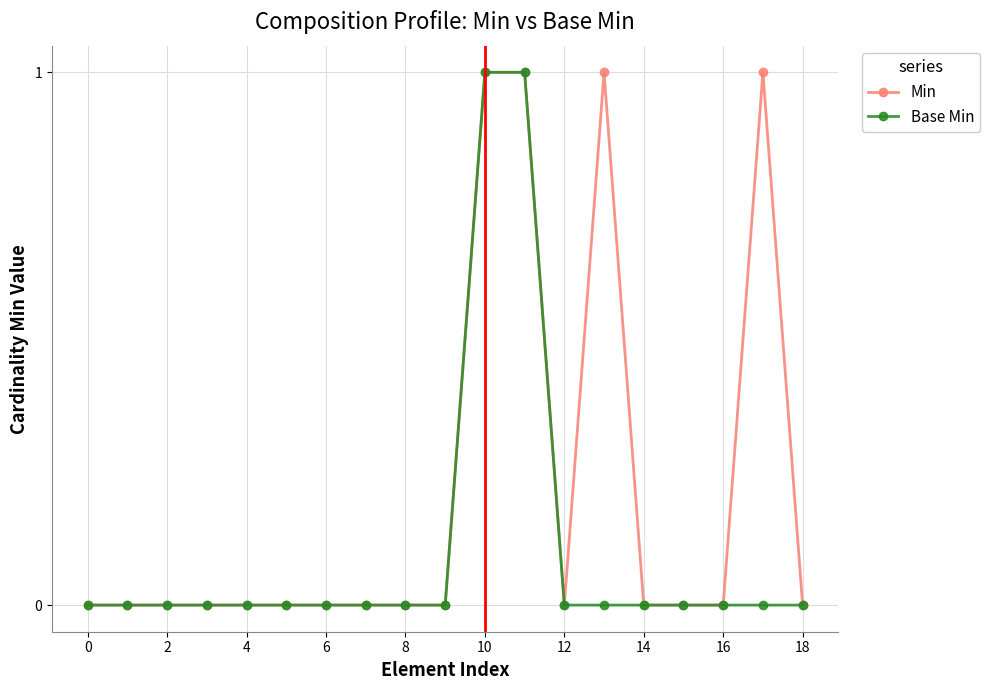

Count the Base Min values in the range 0 to 1.

19